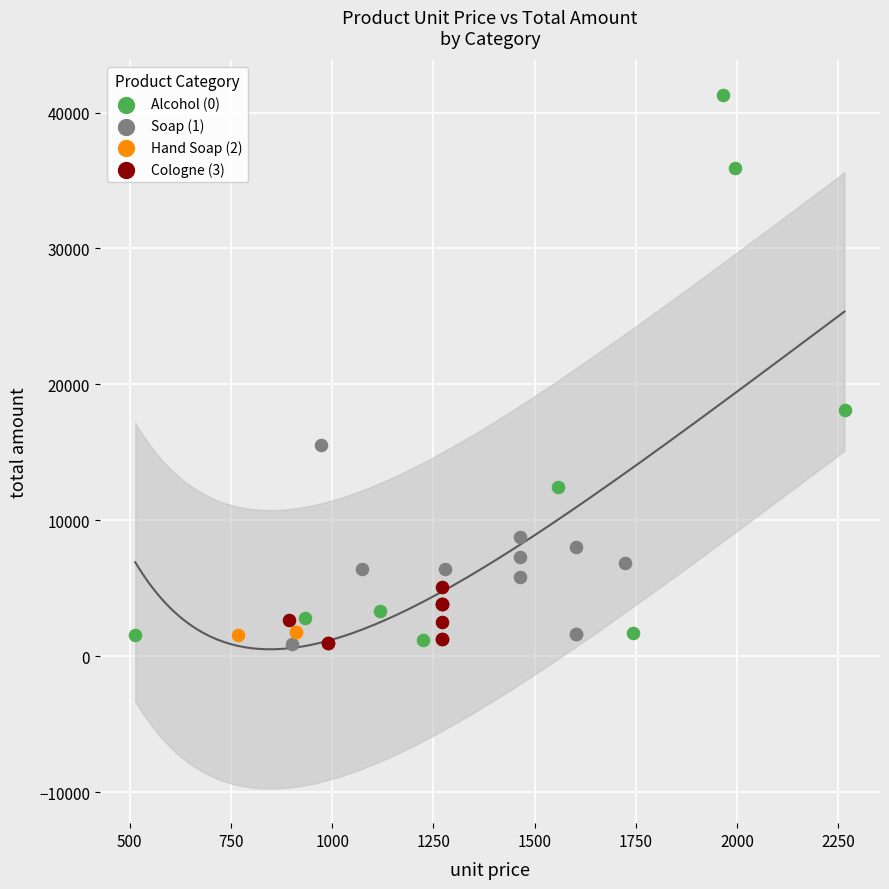

Which series has the widest spread of Y values?

Alcohol (0)